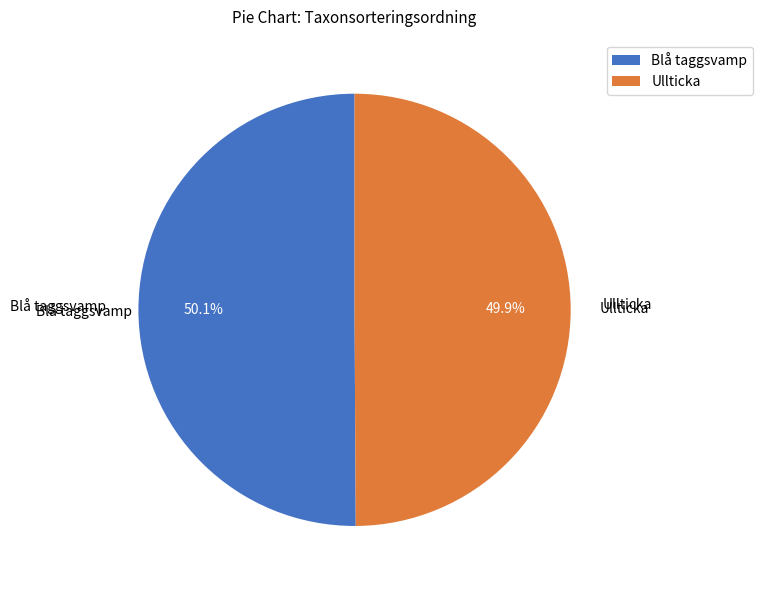

Is there any slice that represents more than half of the pie?

Yes